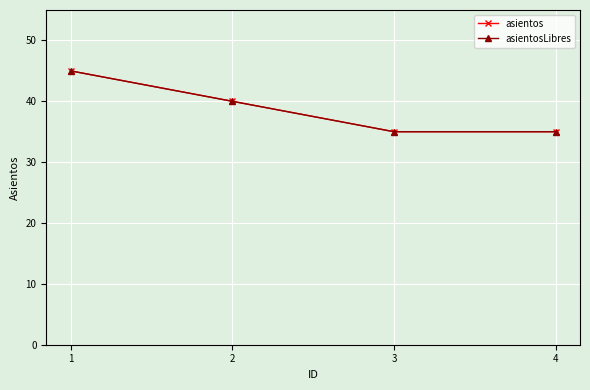

Which category has the highest value in the asientosLibres series?

1